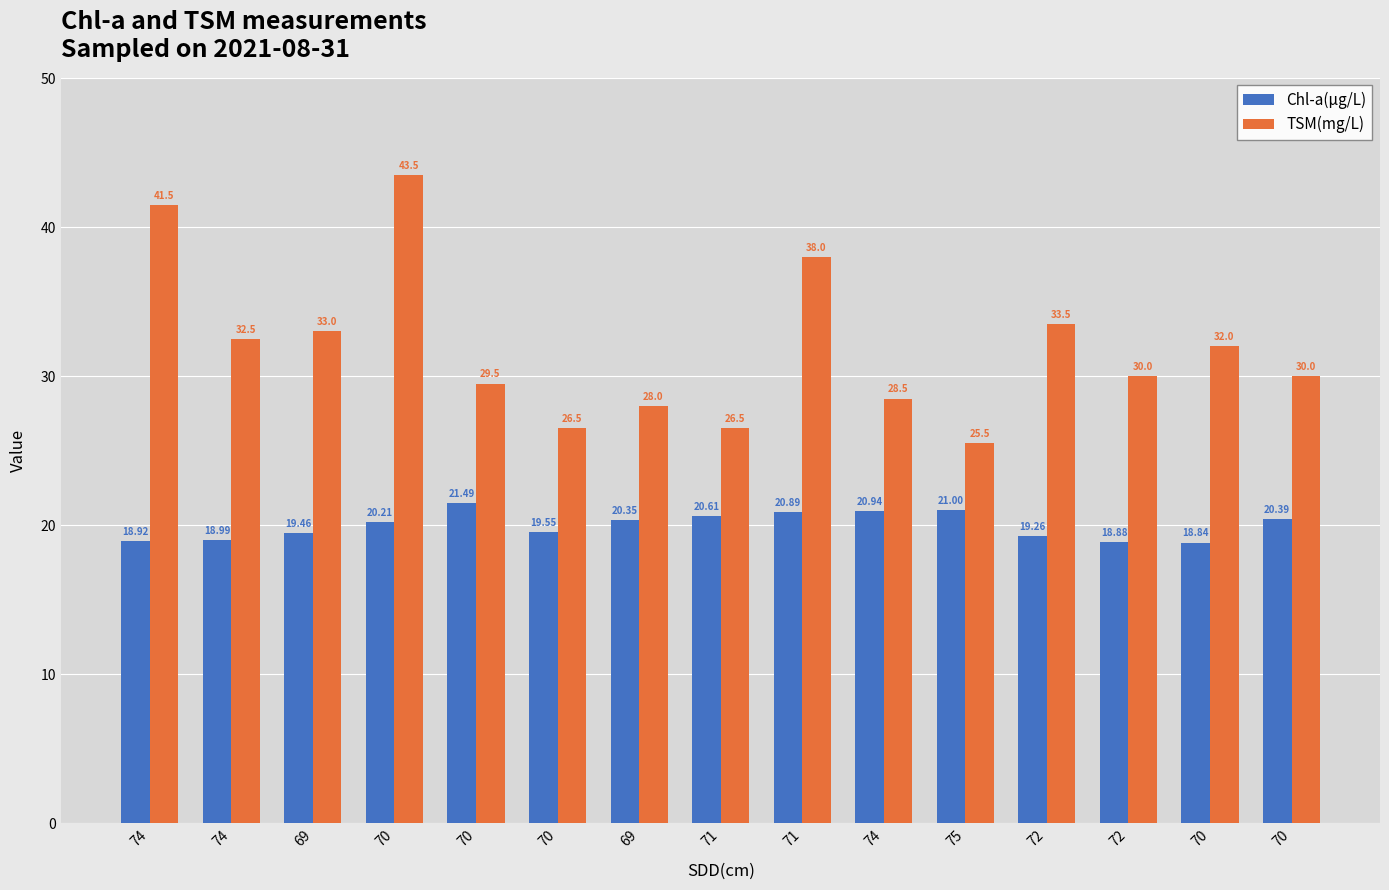

What are all the series names shown in the legend?

Chl-a(μg/L), TSM(mg/L)